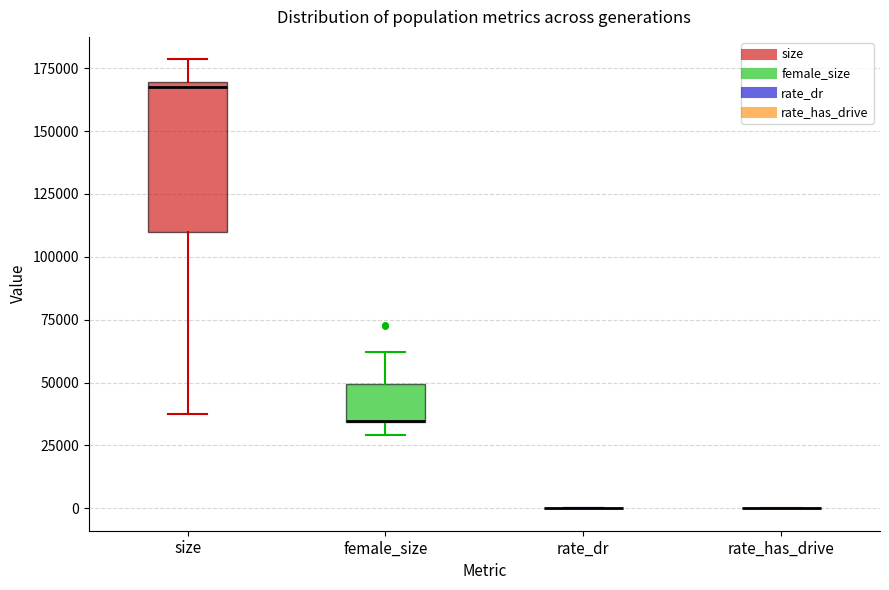

Comparing the boxes themselves (not the whiskers), which one is the tallest?

size